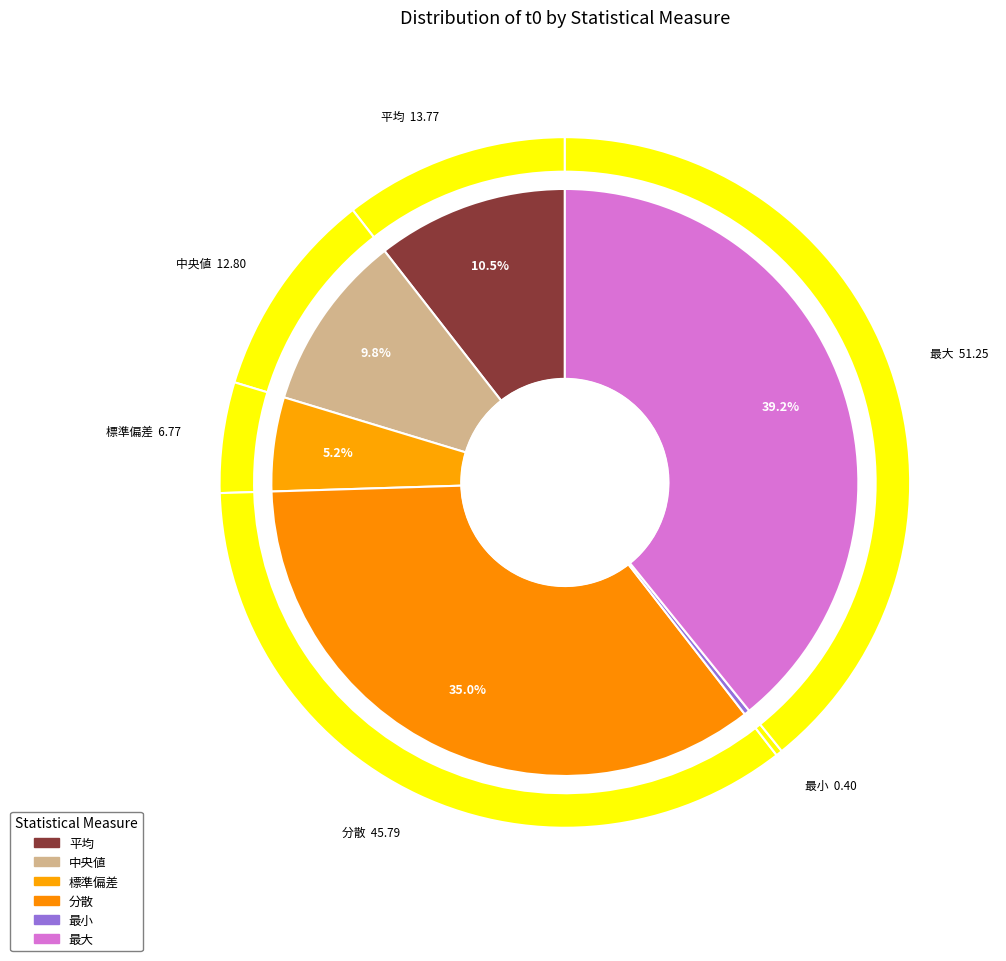

What is the smallest slice in the pie chart?

最小